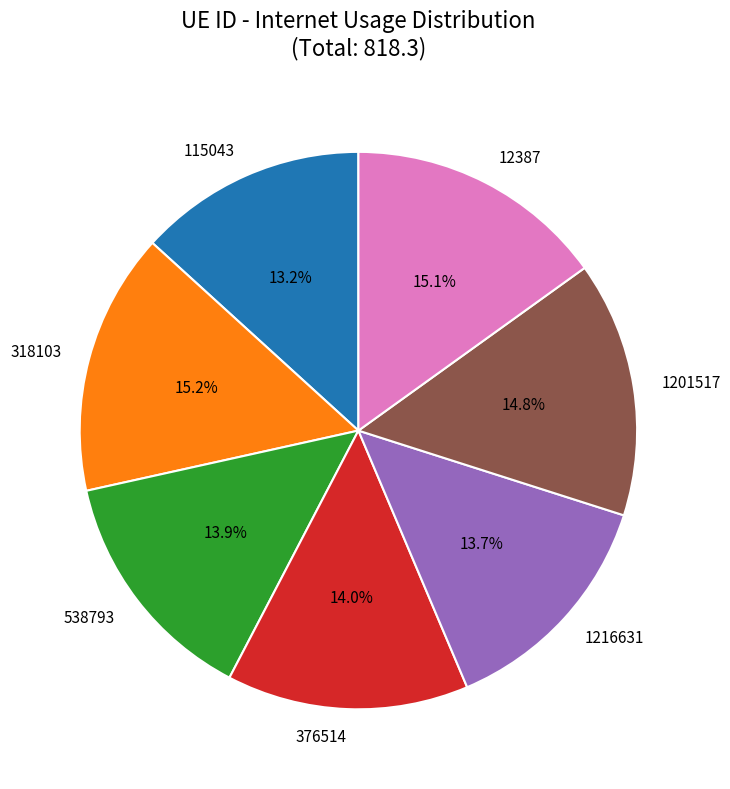

Count the number of slices in the pie.

7